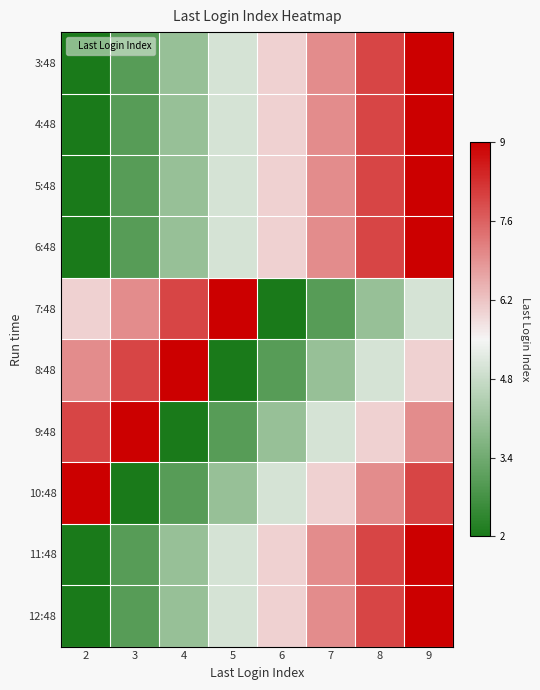

At how many categories does at least one series exceed 0?

8